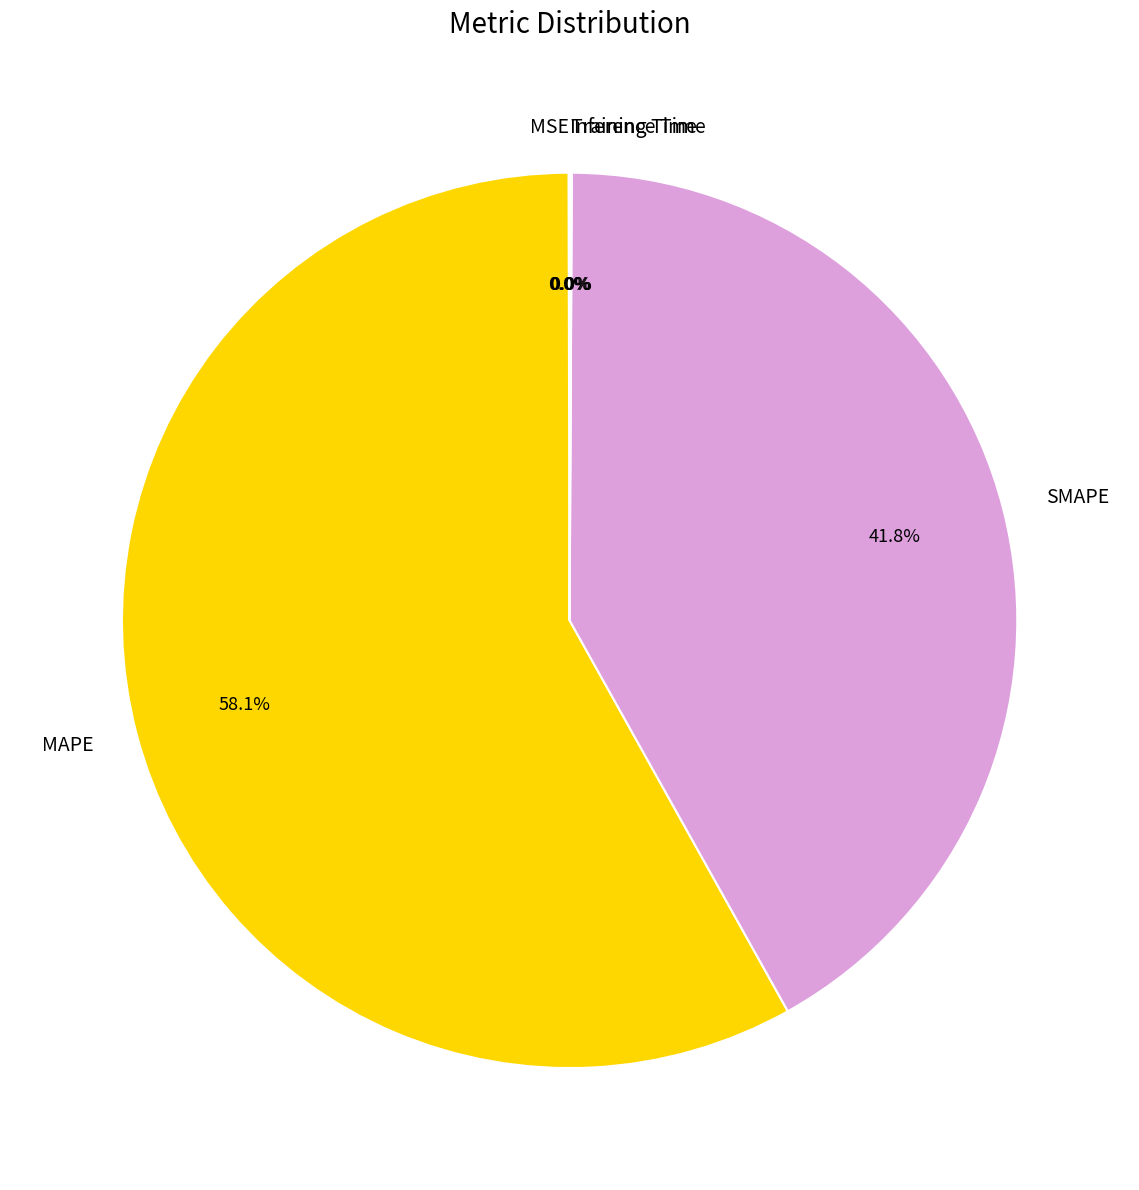

Is there any slice that represents more than half of the pie?

Yes